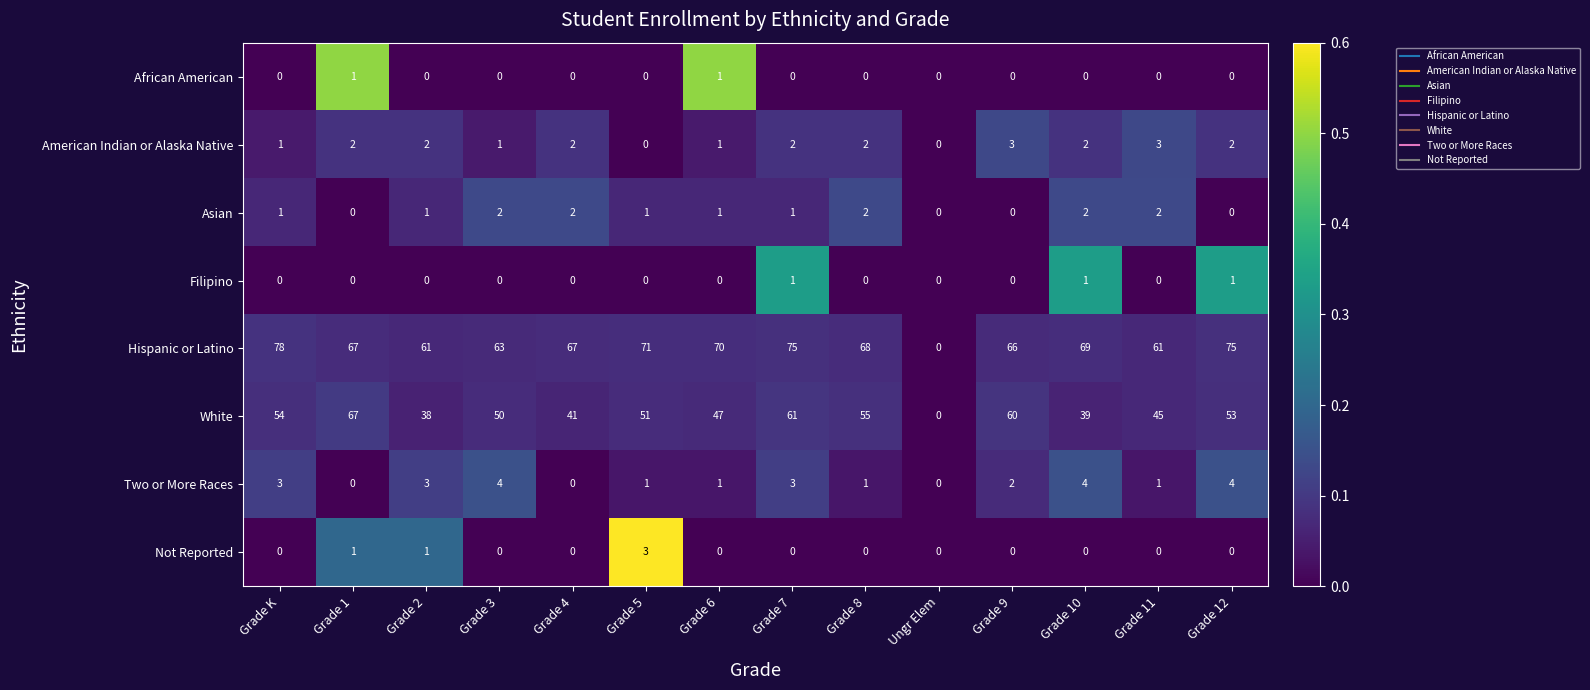

Which label corresponds to the largest value in the chart?

Grade K